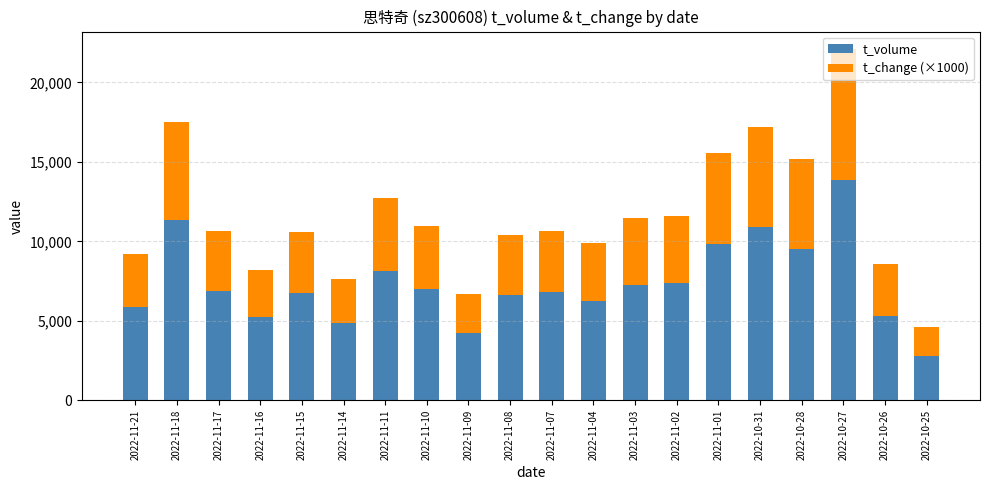

The value of t_volume at 2022-11-16 is 5244. True or false?

True